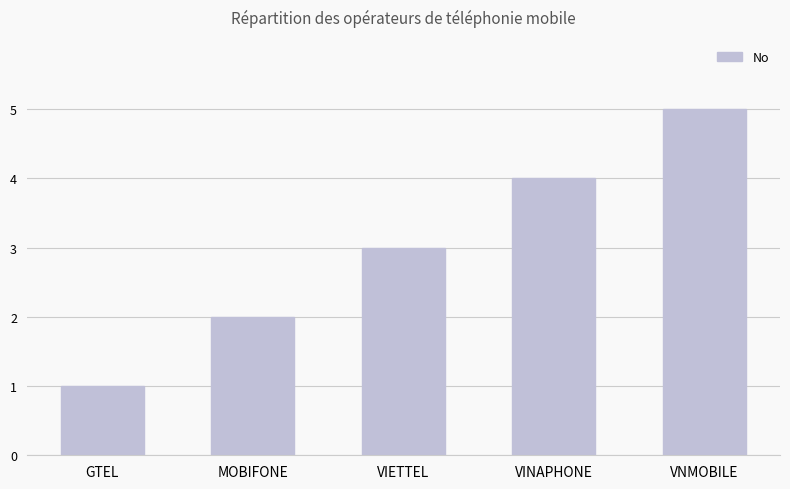

What is the change in value from GTEL to VNMOBILE?

+4